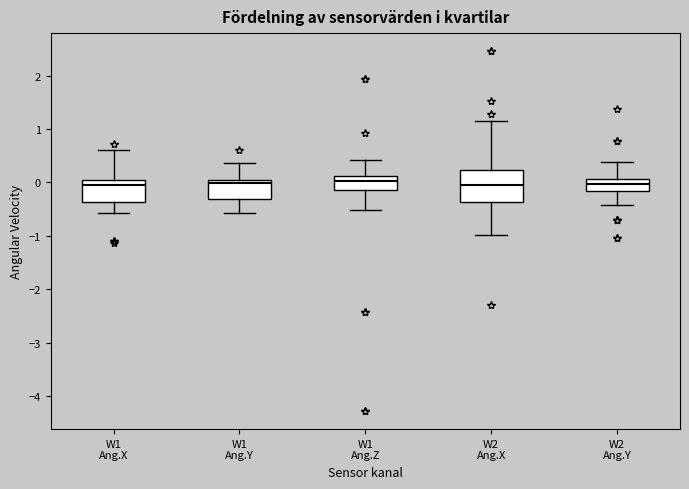

Reading left to right, transcribe this box plot: for each box, give where its median line is, the range the box spans, and where its two whiskers end, as read against the y-axis. The values are not printed on the chart, so give them approximately, as read against the axis.

W1 Ang.X: median 0.0 (just below the box's upper edge), box -0.4 to 0.0, whiskers -0.6 to 0.6
W1 Ang.Y: median 0.0 (just below the box's upper edge), box -0.3 to 0.0, whiskers -0.6 to 0.4
W1 Ang.Z: median 0.0, box -0.1 to 0.1, whiskers -0.5 to 0.4
W2 Ang.X: median -0.1, box -0.4 to 0.2, whiskers -1.0 to 1.1
W2 Ang.Y: median 0.0, box -0.2 to 0.1, whiskers -0.4 to 0.4